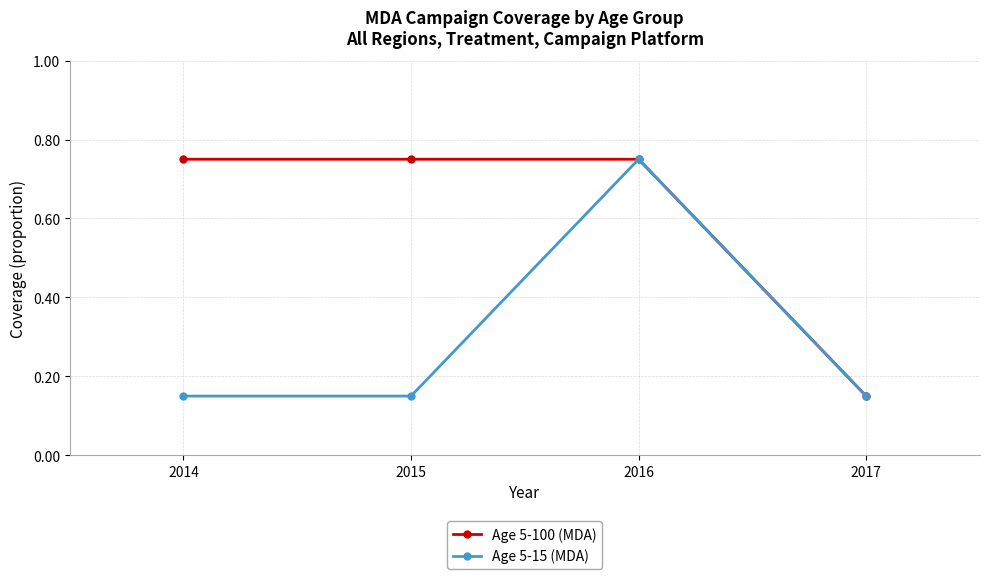

Does the chart have visible grid lines?

Yes